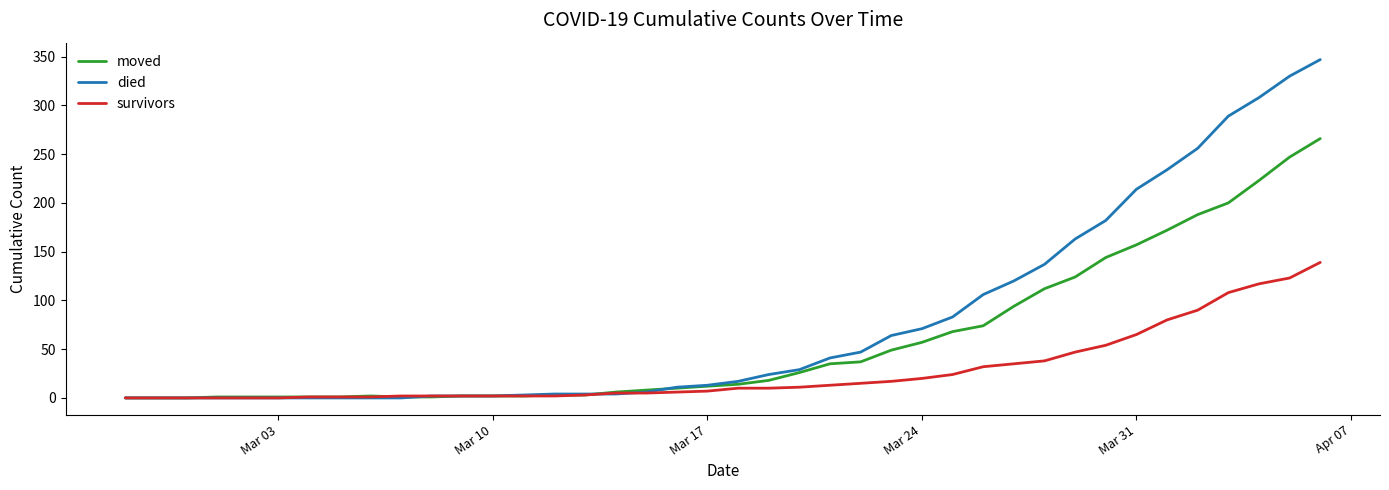

What is the highest value of the survivors series?

139